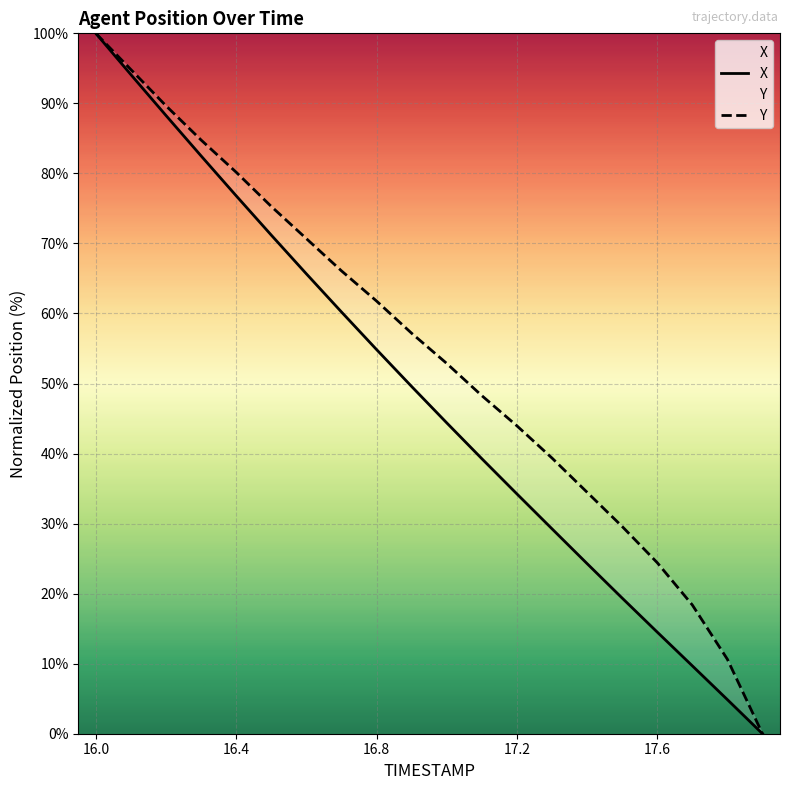

What is the maximum value shown in the chart?

100.0